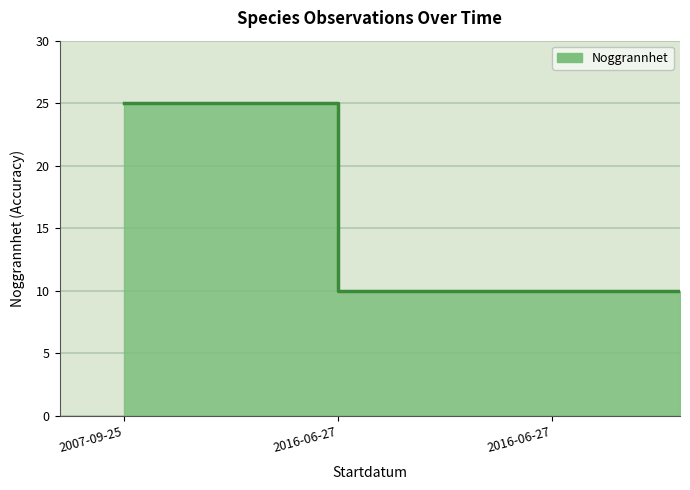

Reading left to right, extract all data points from this chart.

25	10	10